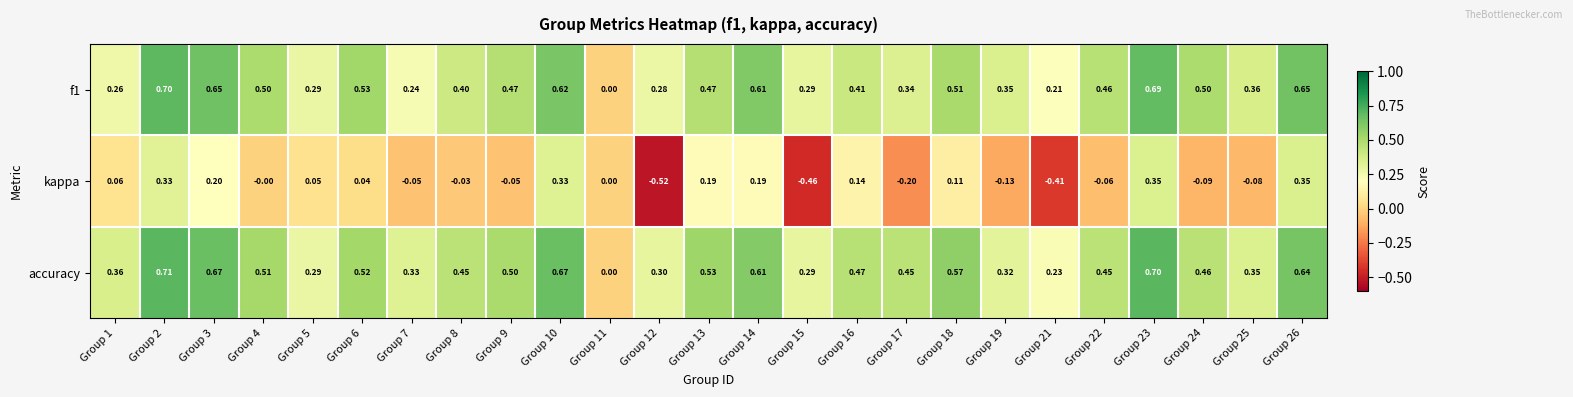

Between Group 15 and Group 22, which series saw the biggest shift?

kappa